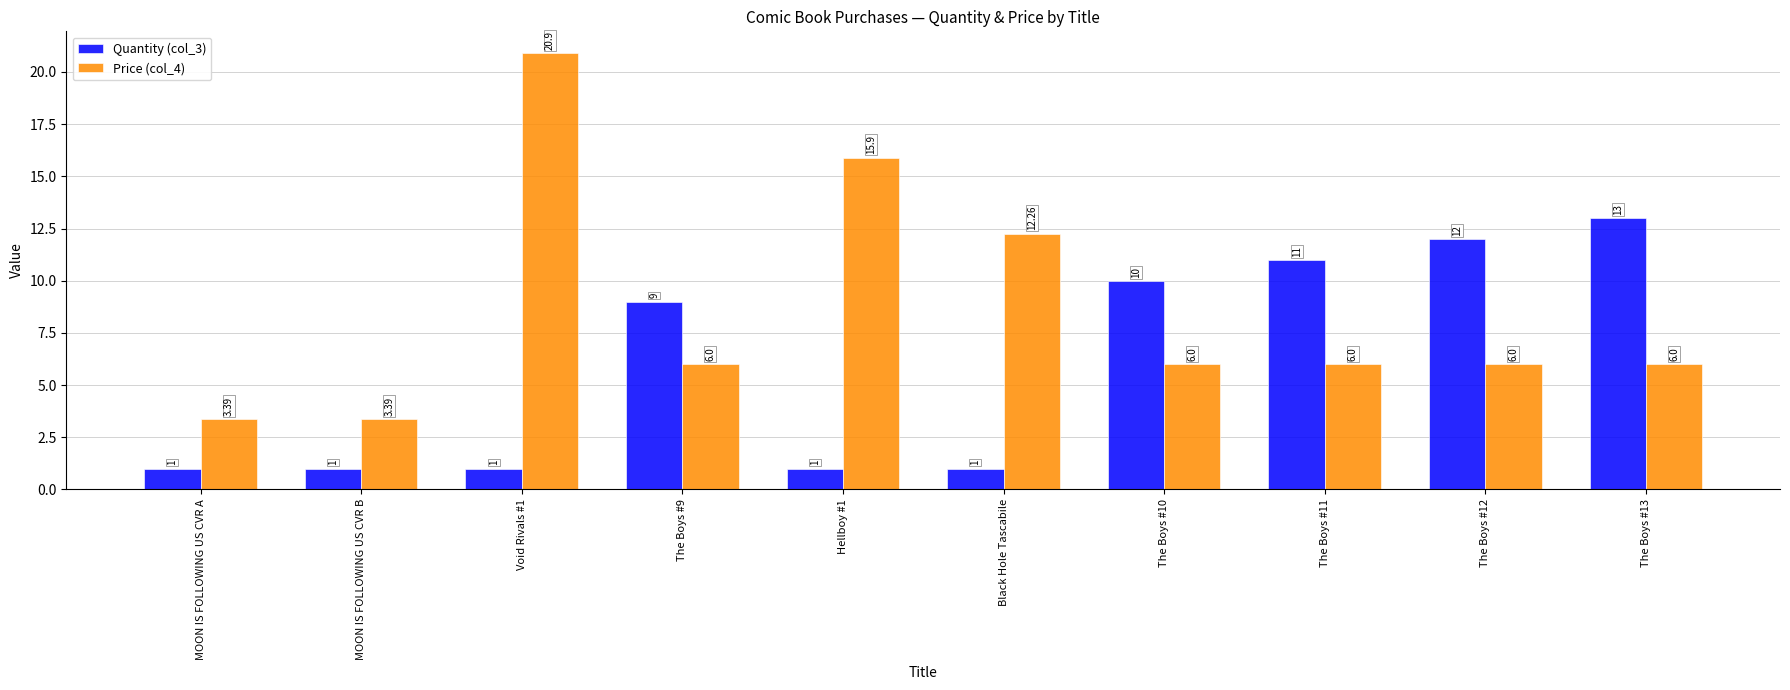

What is the label of the 7th bar from the right?

The Boys #9